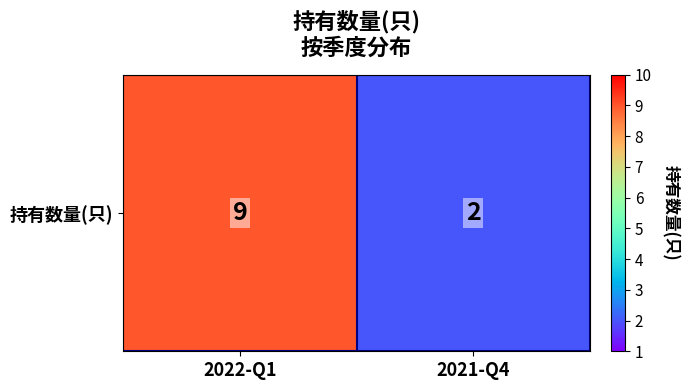

List the labels in order of value, smallest first.

2021-Q4, 2022-Q1